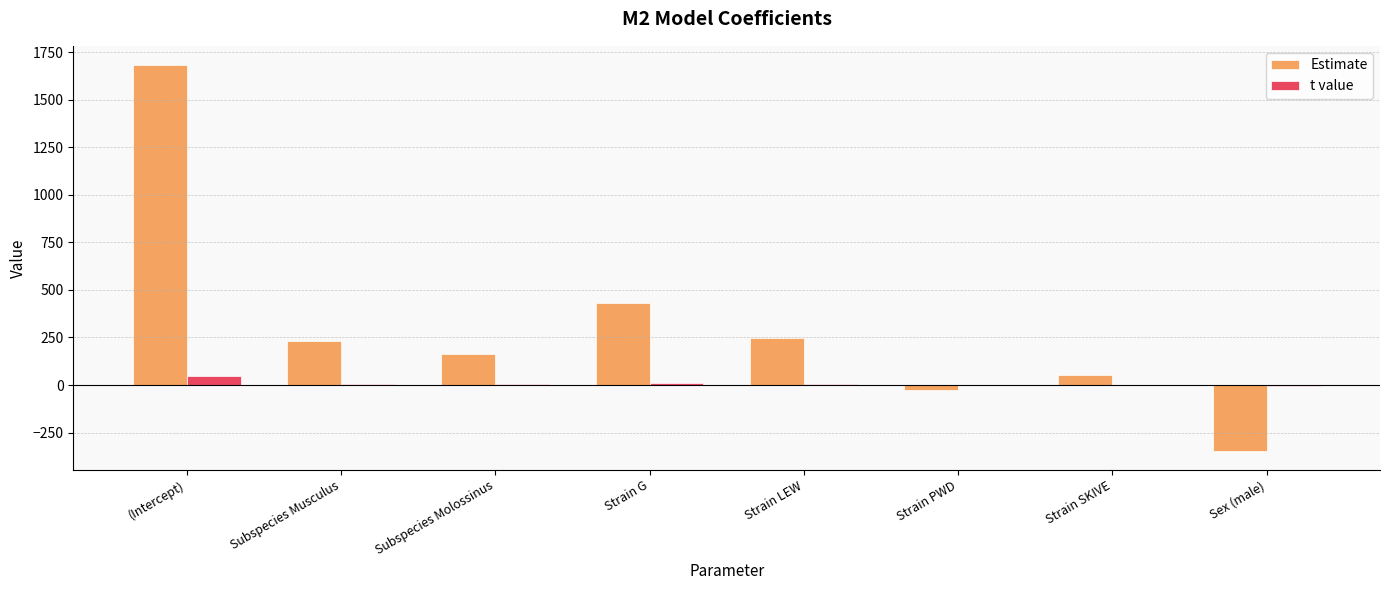

What is the approximate value of t value at Strain LEW?

4.1